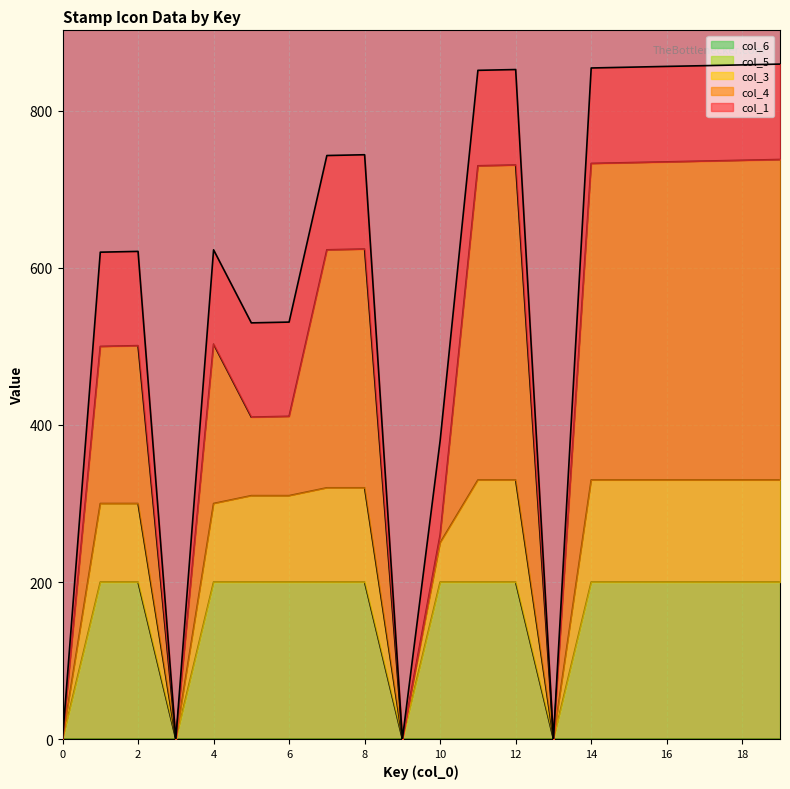

True or false: col_3 has more than 0 points higher than both neighbors.

True